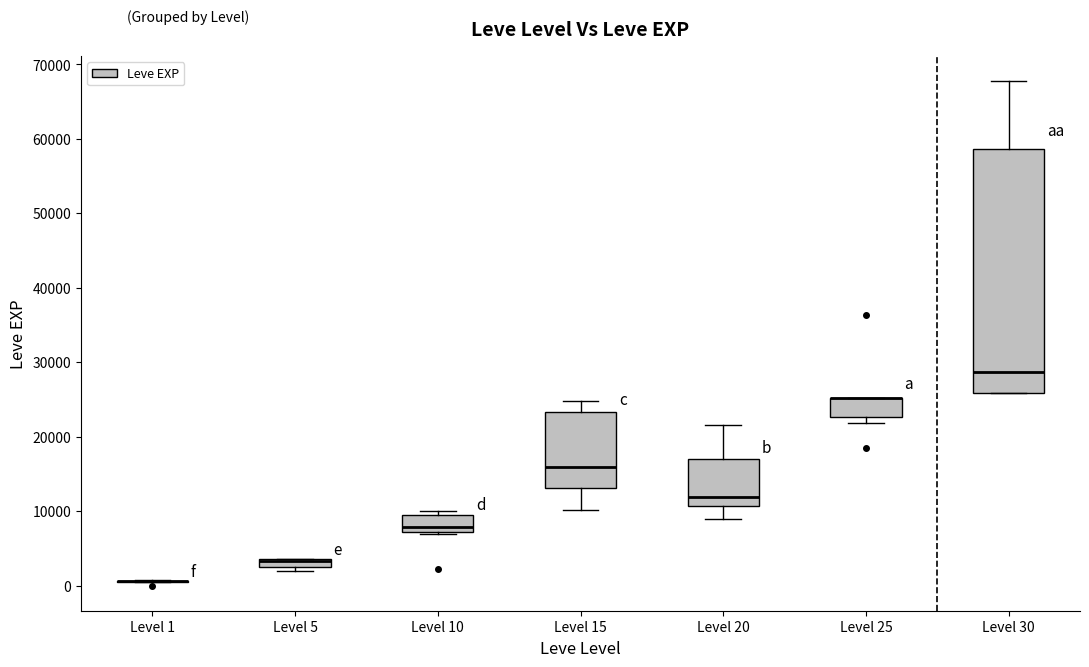

Which box is the tallest, from its lower edge to its upper edge?

Level 30